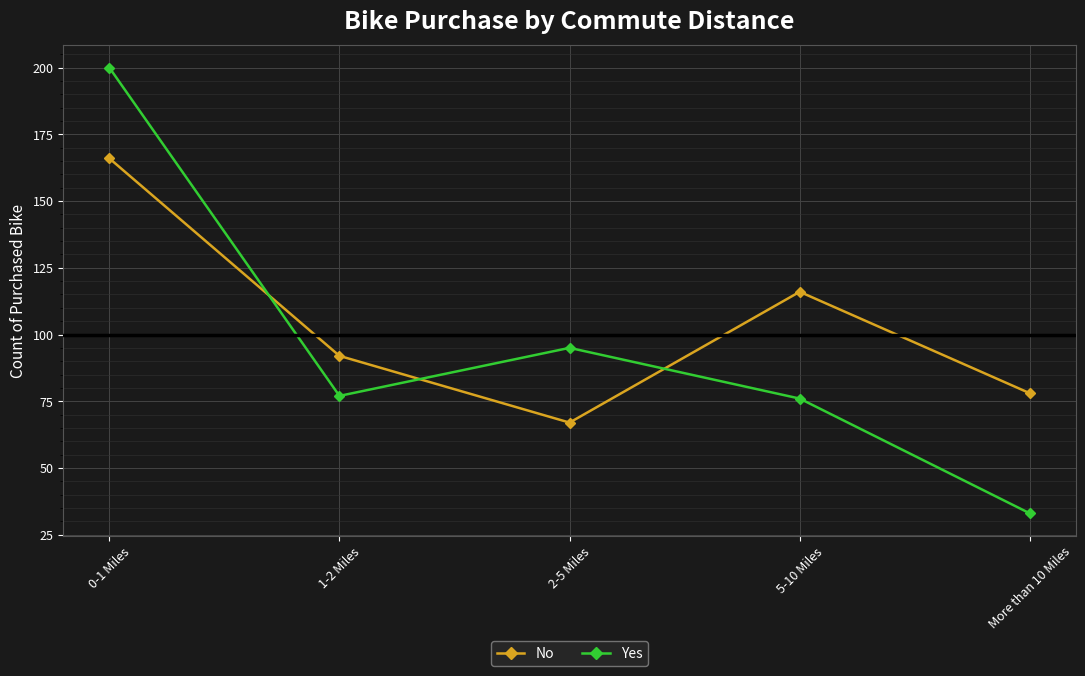

What position from the right is 0-1 Miles?

5